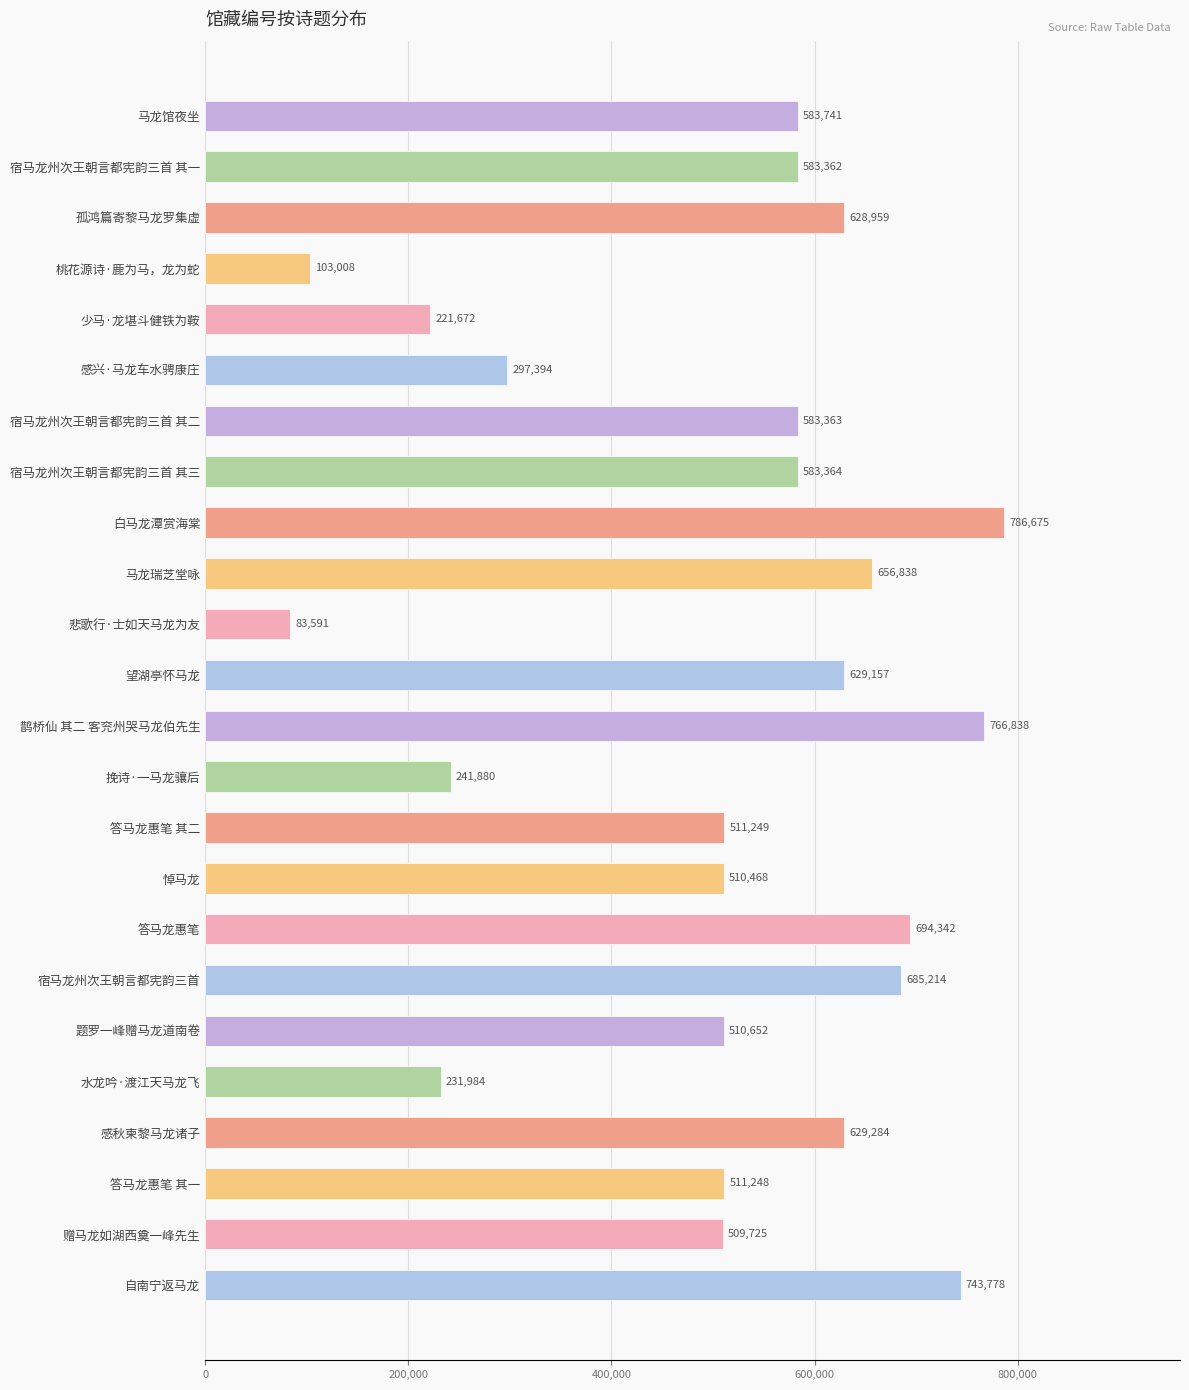

Reading bottom to top, what are all the values shown in this chart?

743778	509725	511248	629284	231984	510652	685214	694342	510468	511249	241880	766838	629157	83591	656838	786675	583364	583363	297394	221672	103008	628959	583362	583741